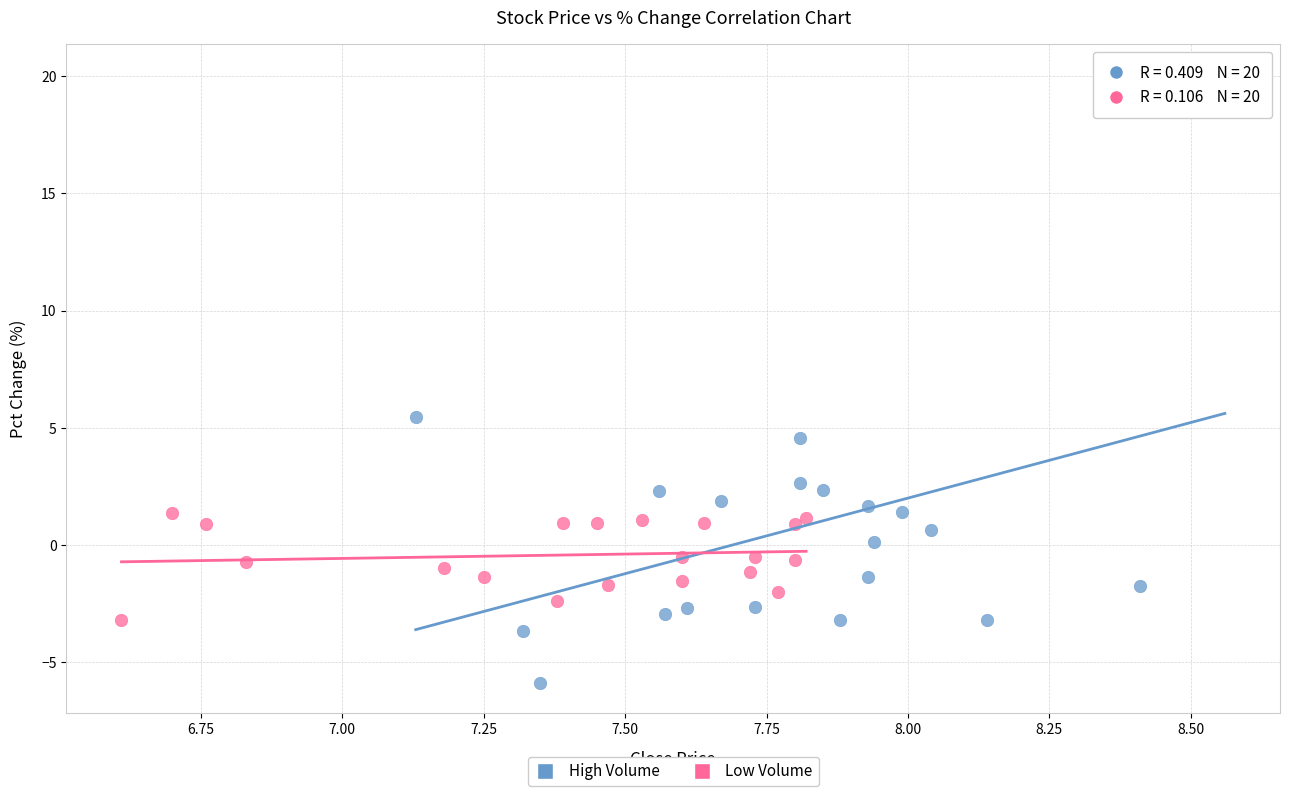

Which series reaches the minimum Y coordinate?

High Volume